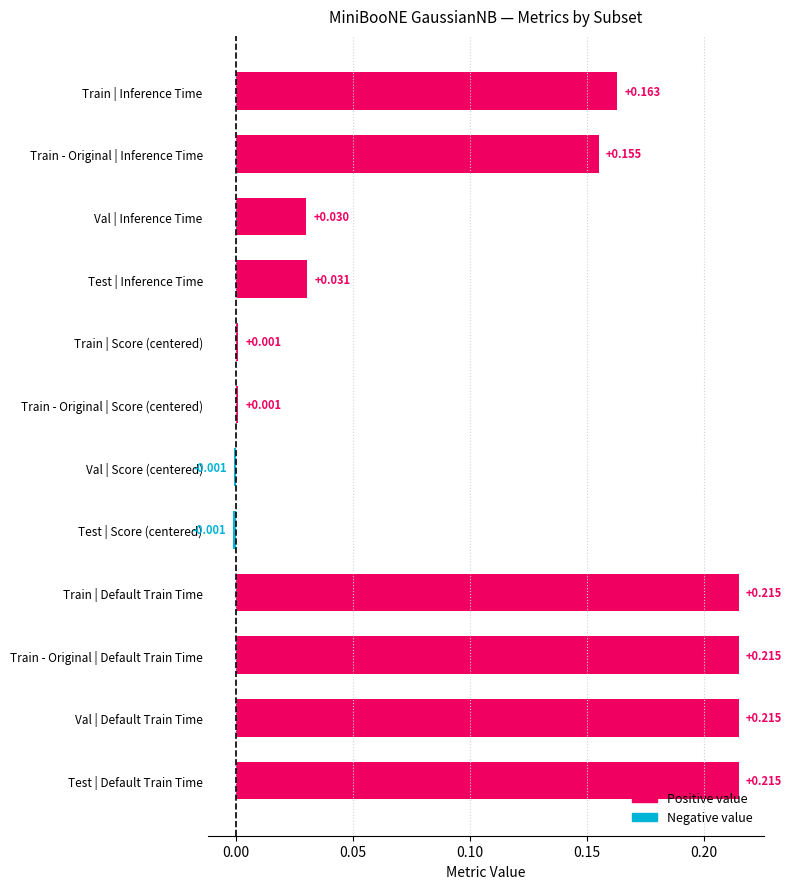

How many distinct data groups are displayed?

1